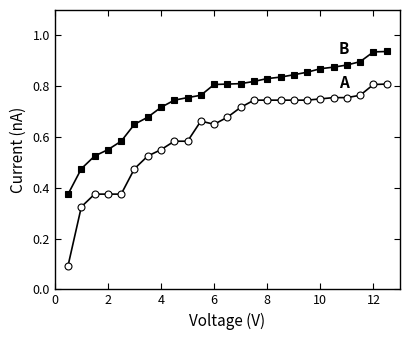

Does the chart have visible grid lines?

No